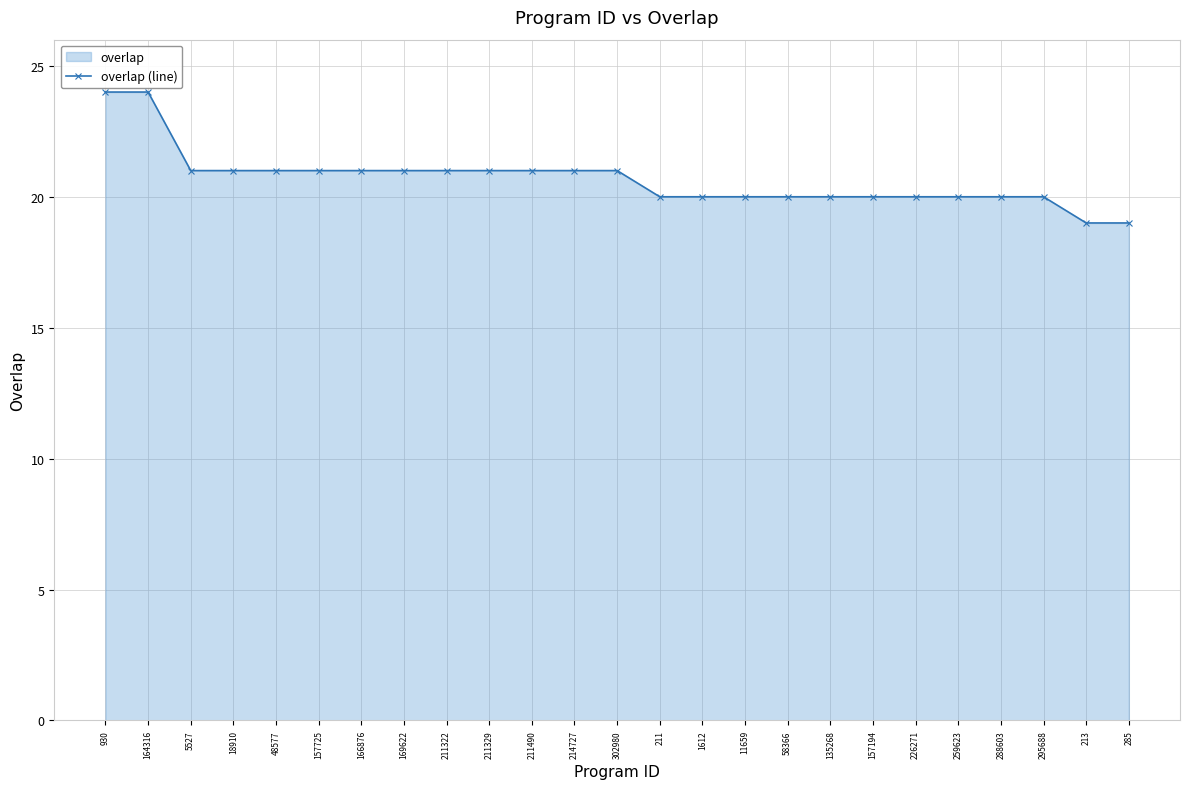

Reading left to right, what are all the values shown in this chart?

930=24	164316=24	5527=21	18910=21	48577=21	157725=21	166876=21	169622=21	211322=21	211329=21	211490=21	214727=21	302980=21	211=20	1612=20	11659=20	58366=20	135268=20	157194=20	226271=20	259623=20	288603=20	295688=20	213=19	285=19